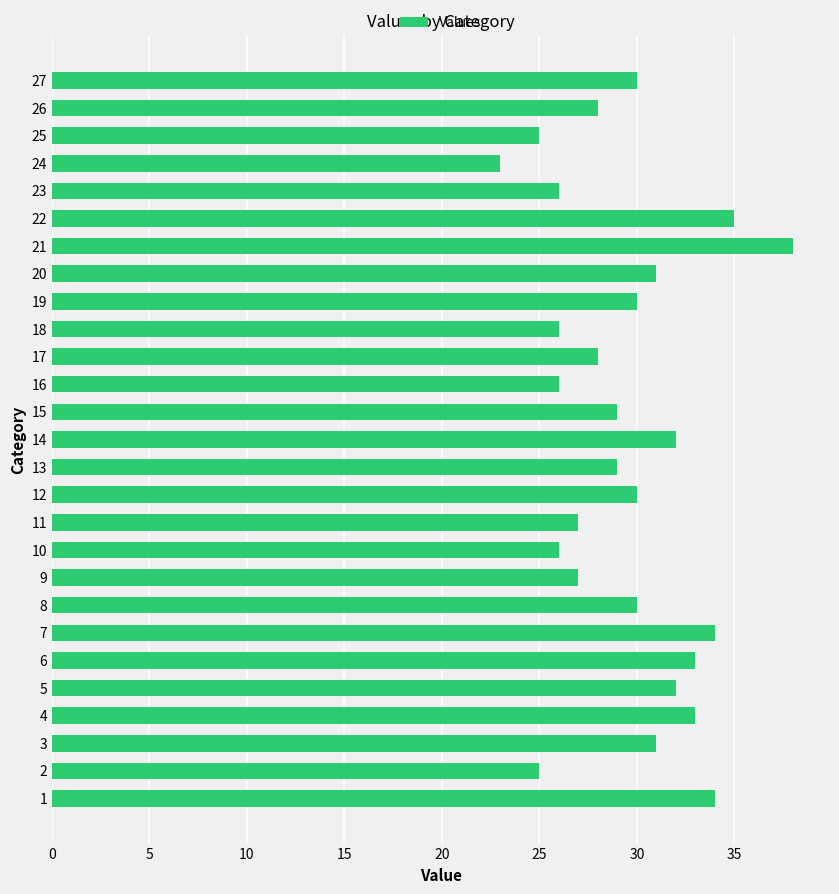

What is the difference between the maximum and minimum values?

15